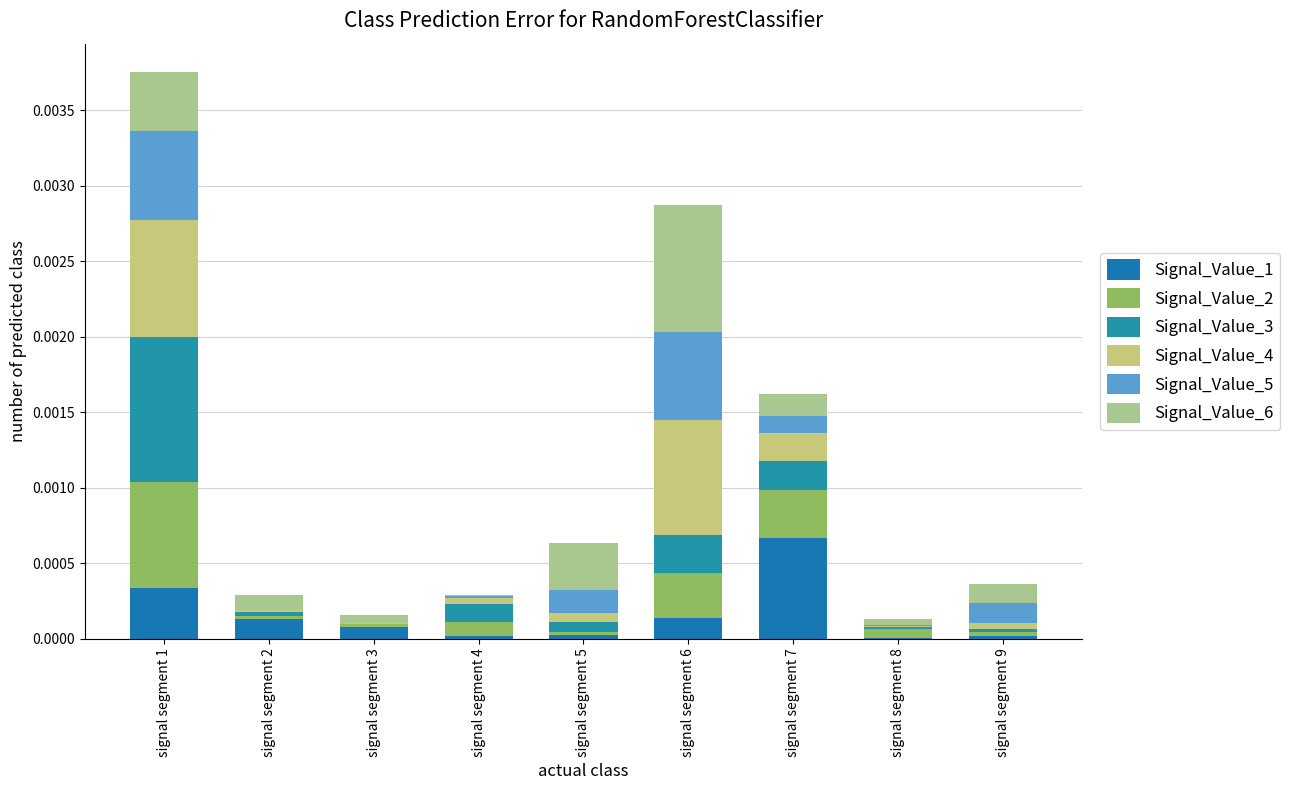

Which has a higher value, signal segment 5 or signal segment 7?

signal segment 7